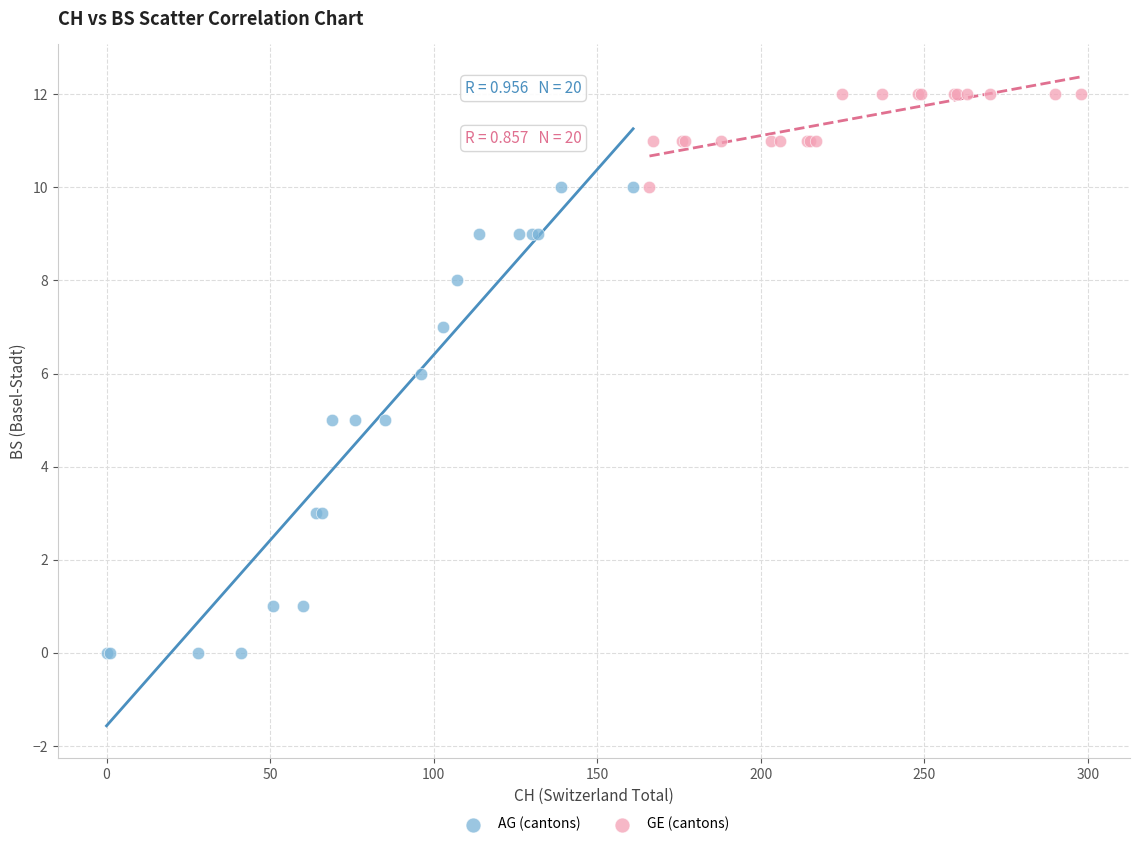

Which series contains the highest Y value?

GE (cantons)